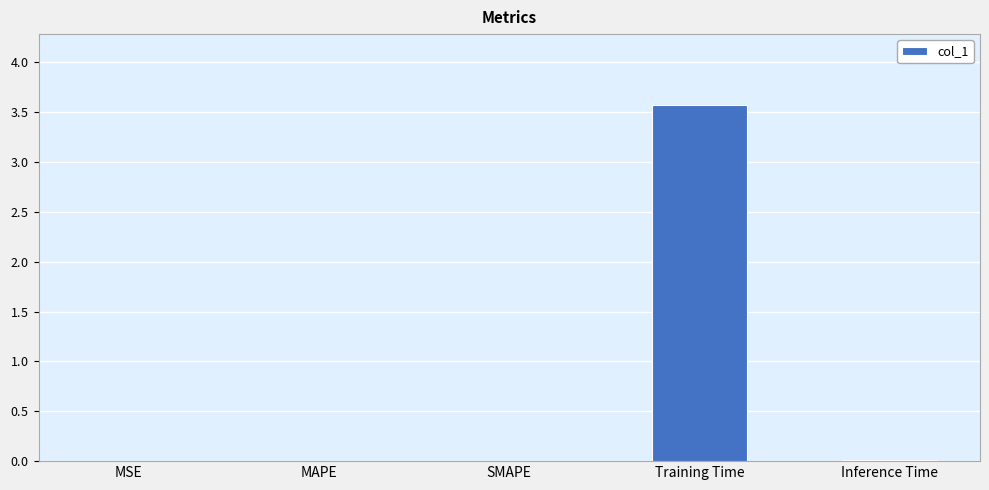

Reading left to right, list all the values displayed in this chart.

MSE=0.0	MAPE=0.0	SMAPE=0.0	Training Time=3.6	Inference Time=0.0